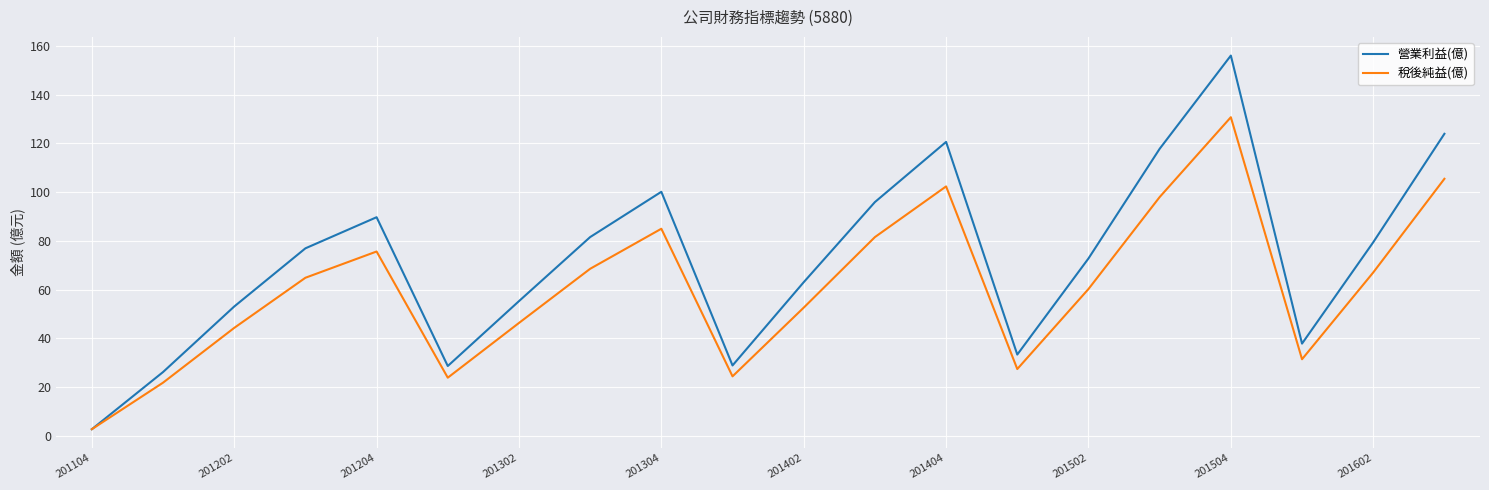

What is the maximum value for 營業利益(億)?

156.1